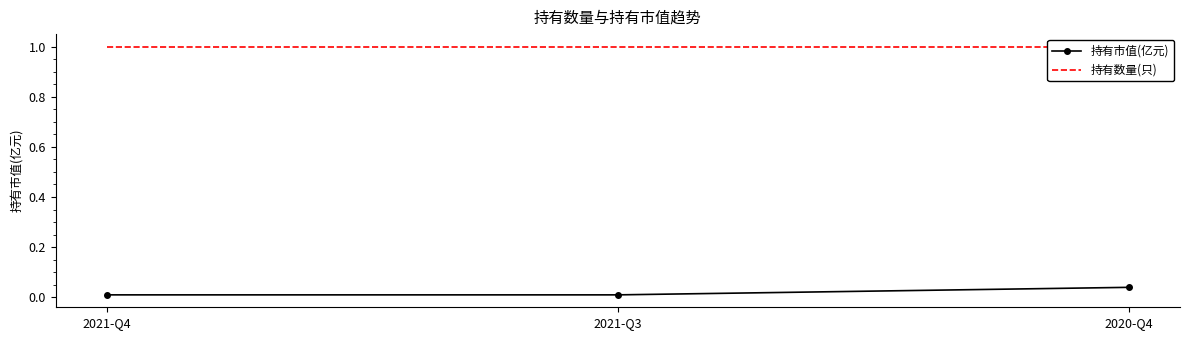

Which category has the lowest value in the 持有市值(亿元) series?

2021-Q4